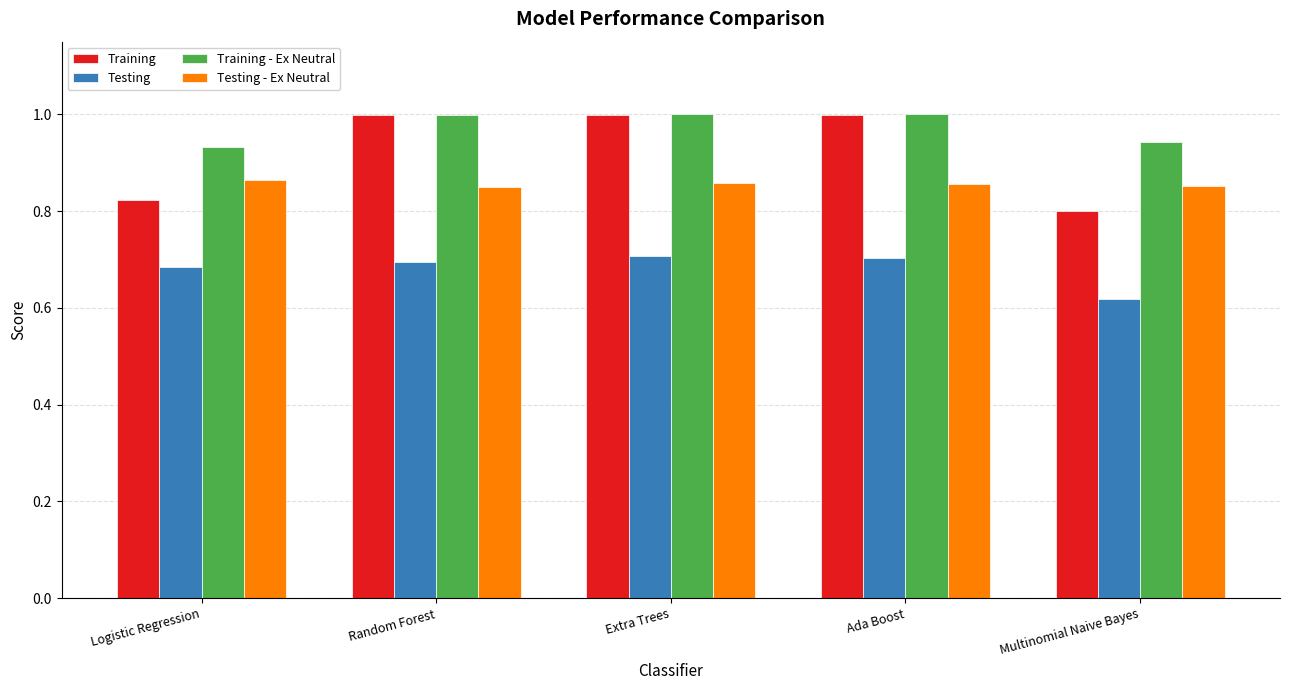

How many bars are there in each group?

4